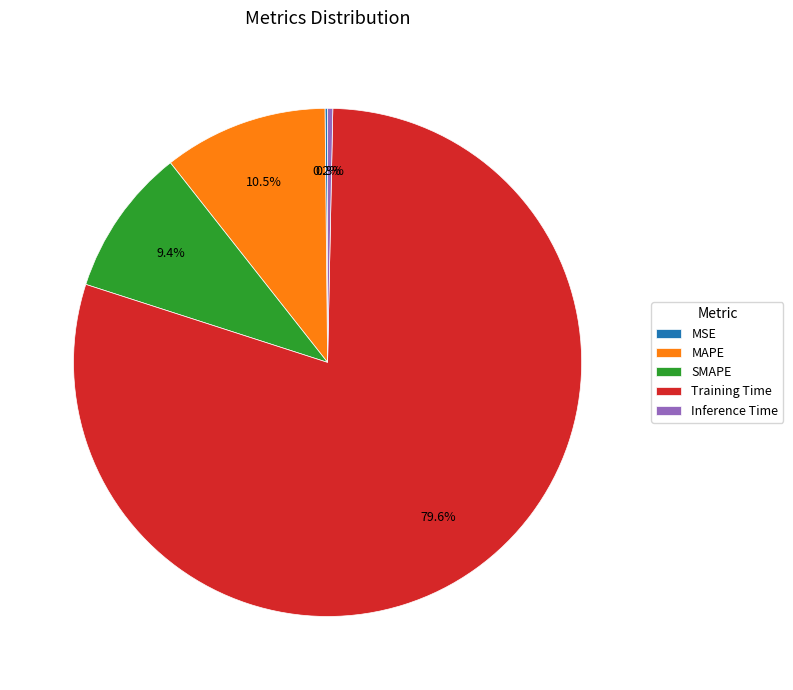

What percentage do MAPE and Training Time together represent?

90.1%